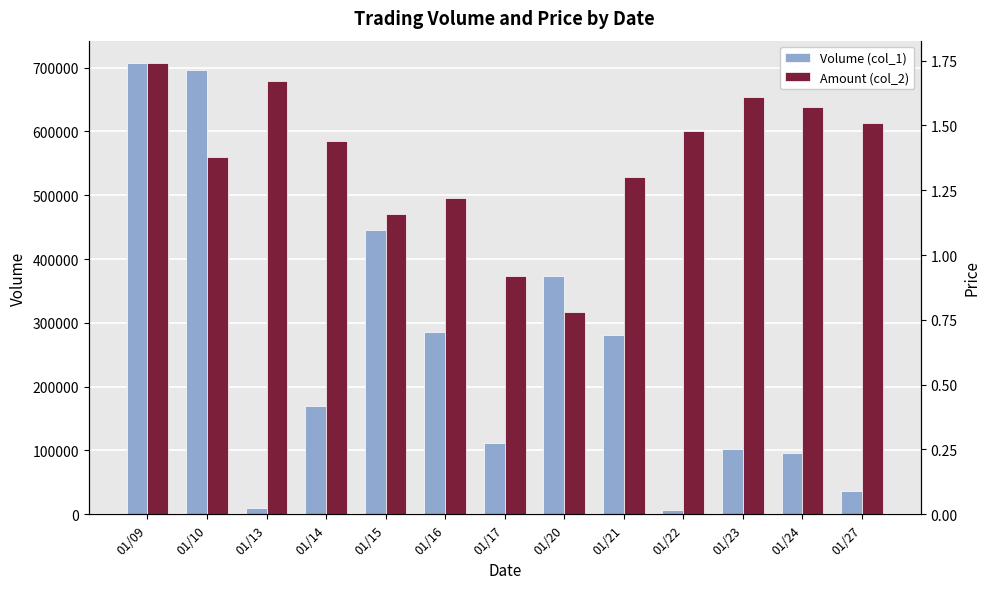

At which category is the sum across all series the highest?

01/09